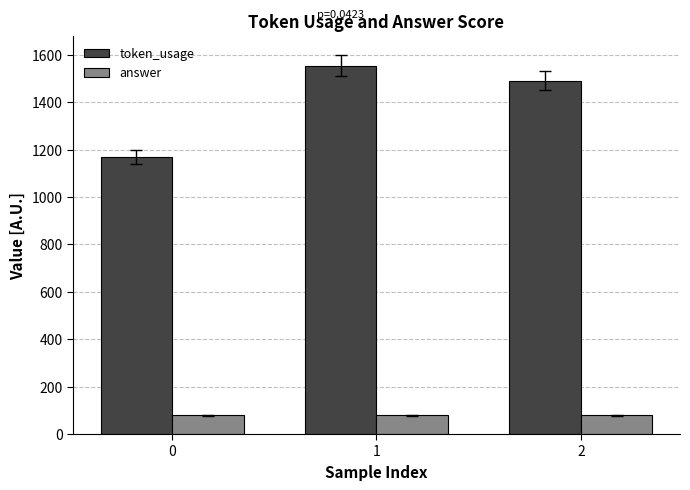

Reading left to right, list all the values displayed in this chart.

token_usage: 0=1170	1=1554	2=1490
answer: 0=80	1=80	2=80